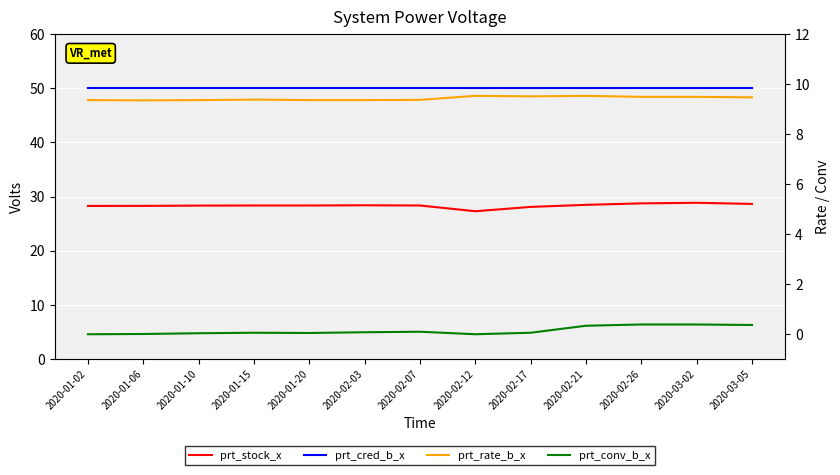

What is the minimum value for prt_stock_x?

27.3